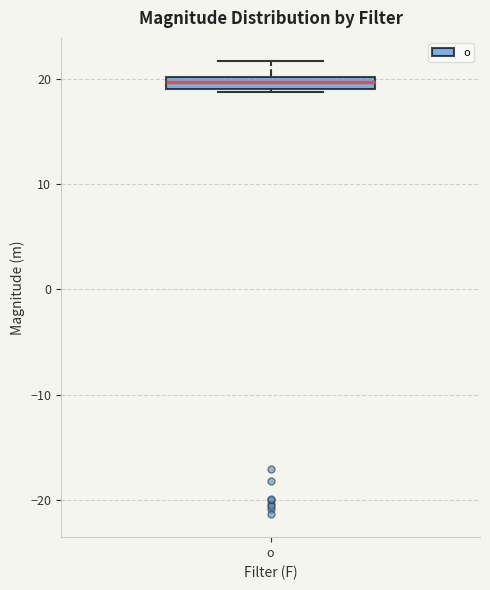

Where is the upper edge of the box for o on the y-axis? The values are not printed on the chart, so give them approximately, as read against the axis.

20